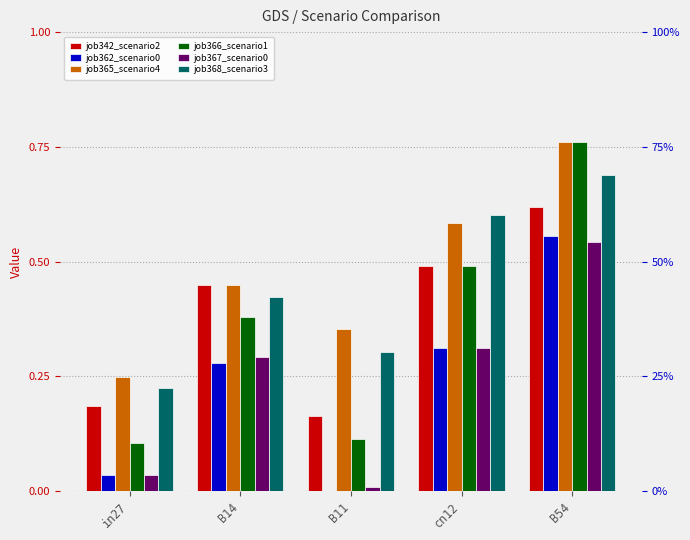

The job367_scenario0 series shows 0.2 at B54. True or false?

False